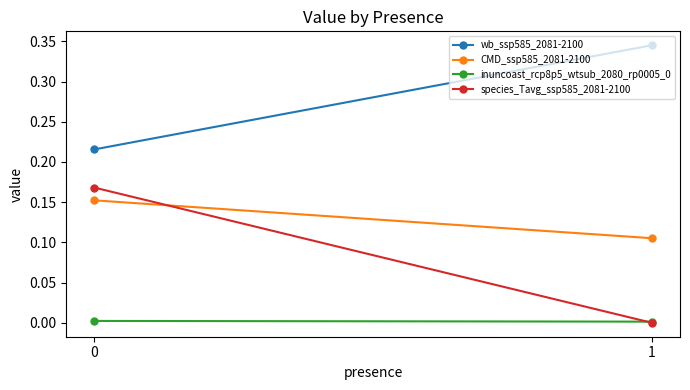

How many lines are shown in the chart?

4